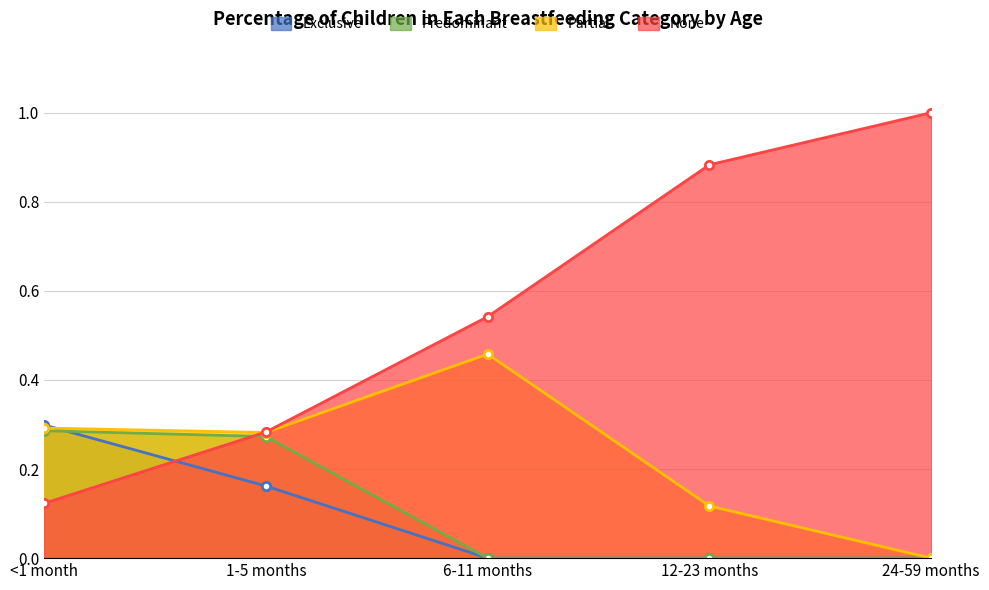

True or false: Partial and Predominant cross at least once.

False